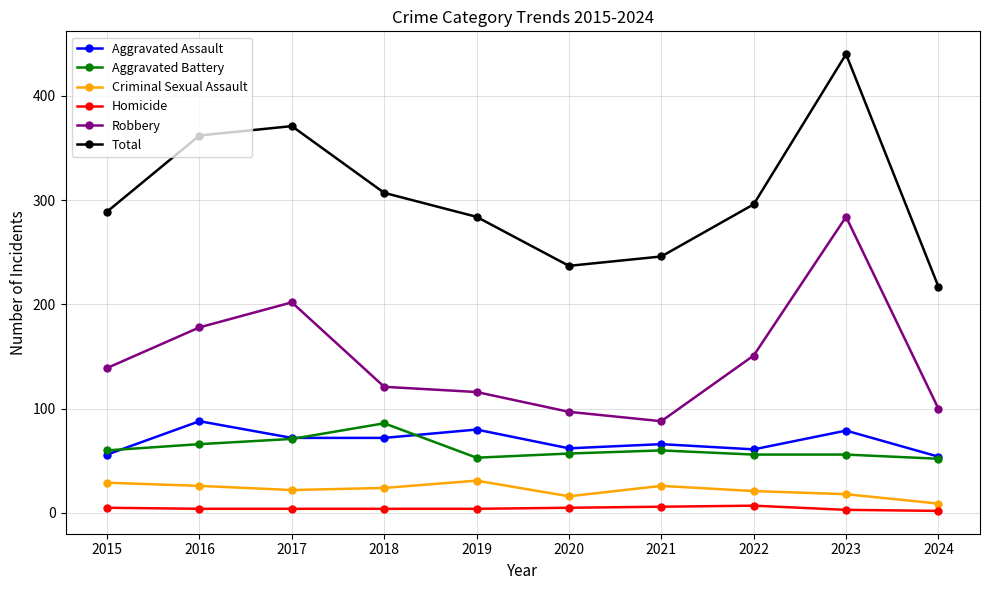

True or false: Criminal Sexual Assault and Aggravated Assault intersect in this chart.

False